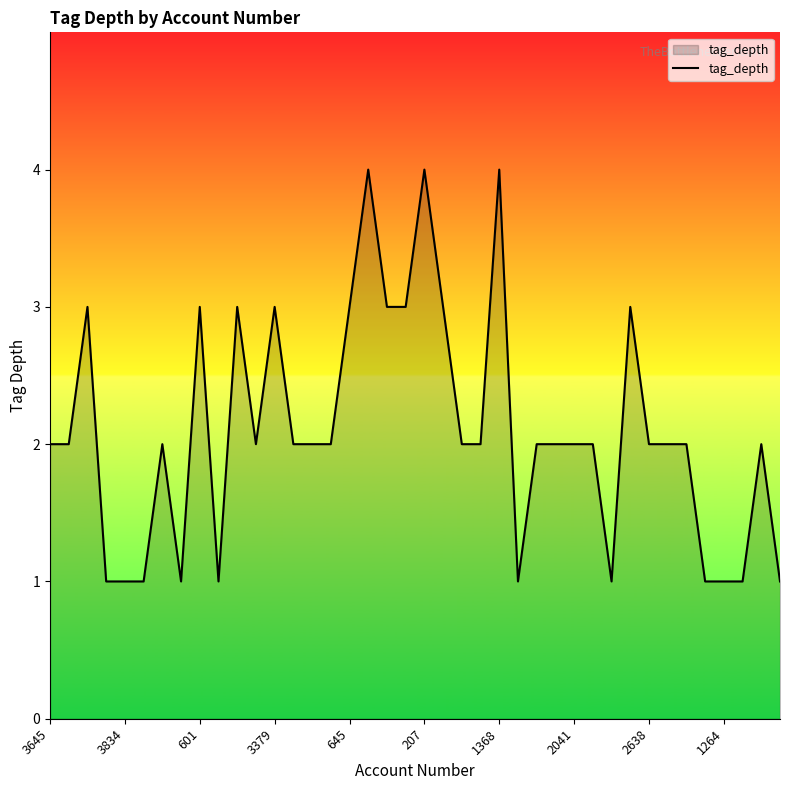

What is the greatest value displayed?

4